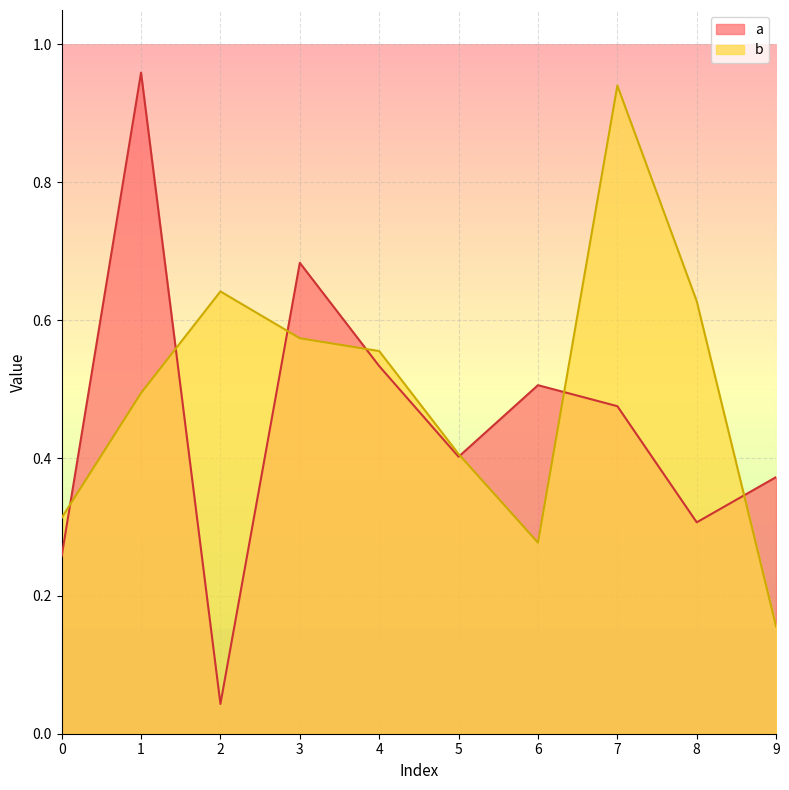

Where do a and b first cross each other?

0 and 1